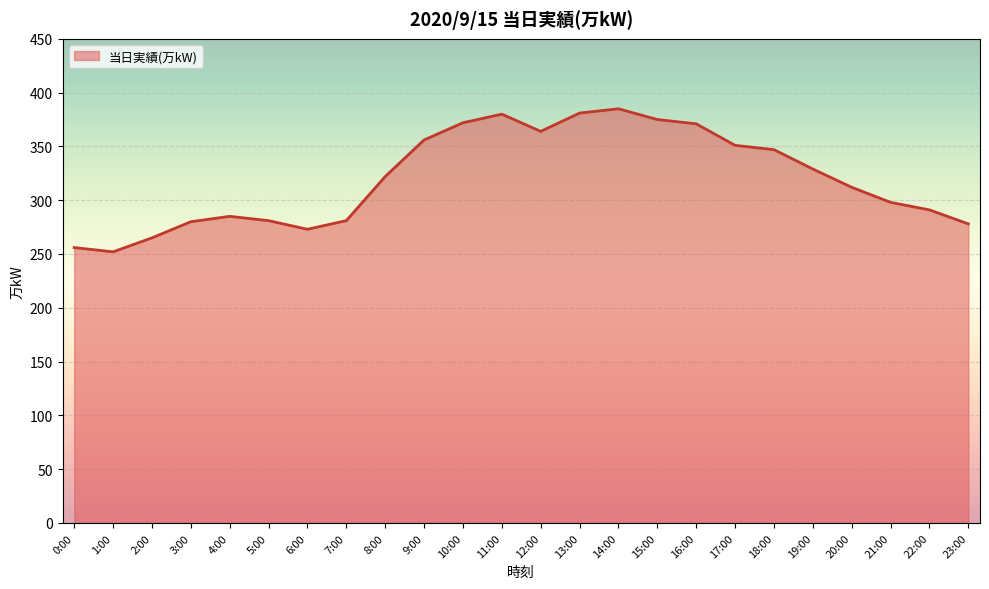

What is the average value?

320